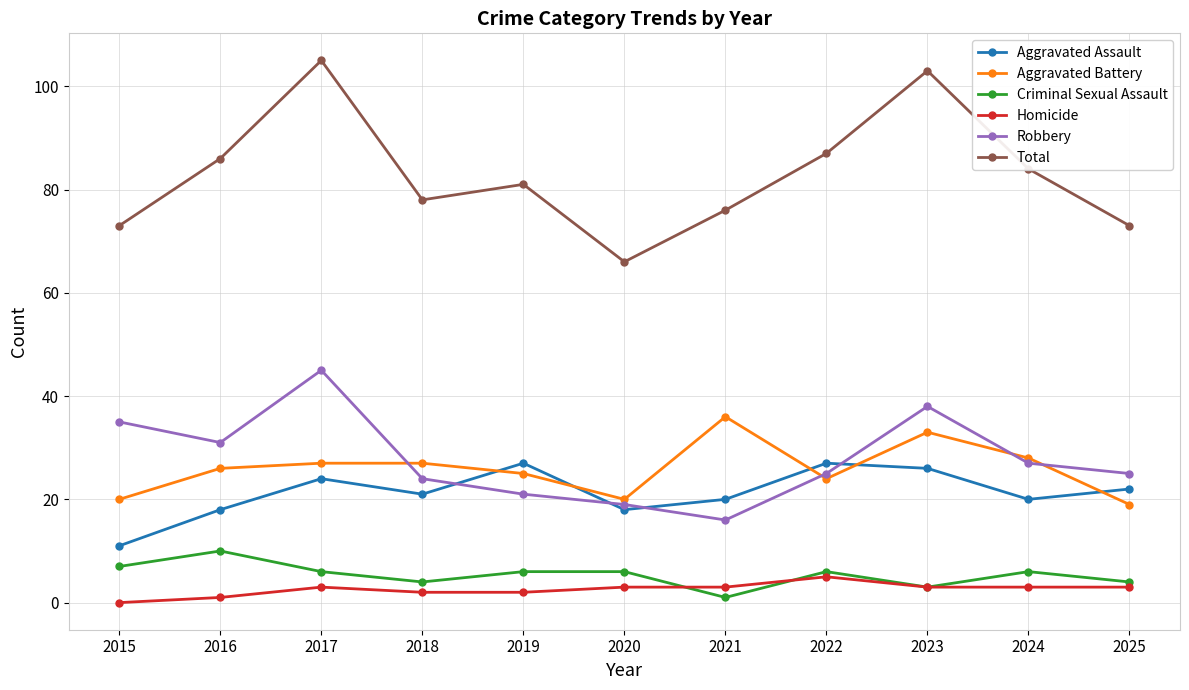

True or false: Criminal Sexual Assault has a value of 3 at 2023.

True